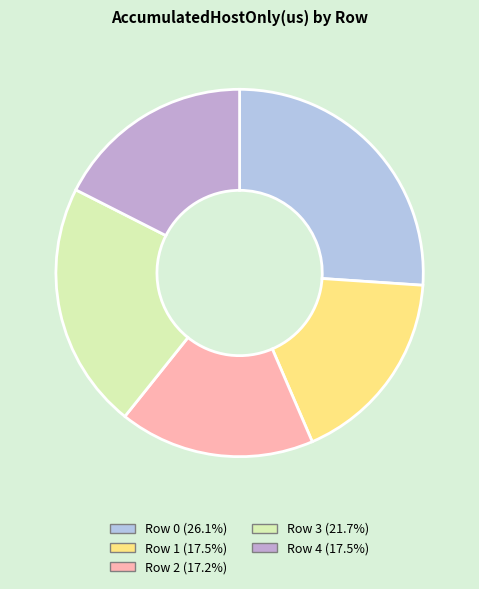

To the nearest percent, what portion does Row 4 represent?

18%